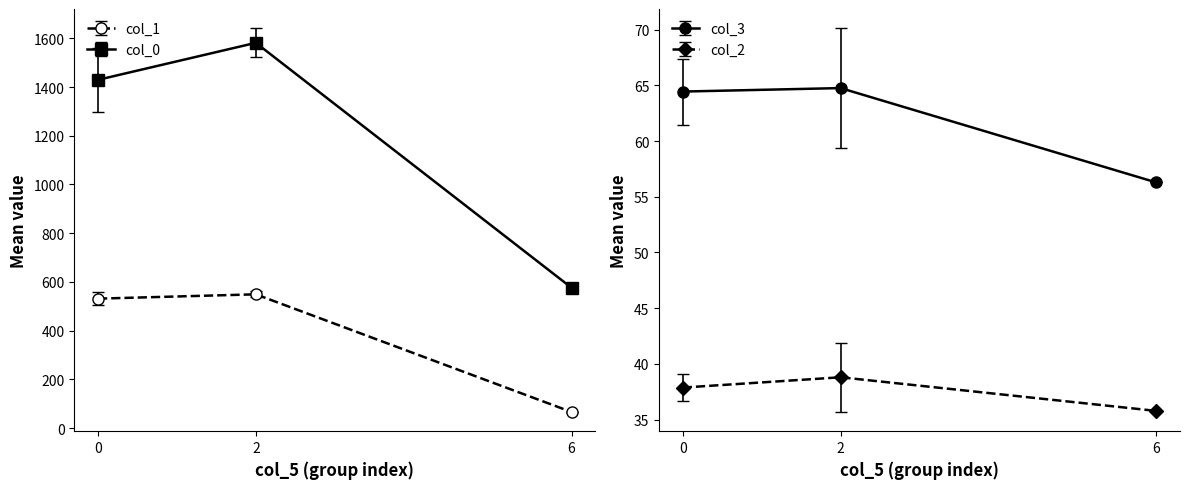

Which series has the largest total across all categories?

col_0